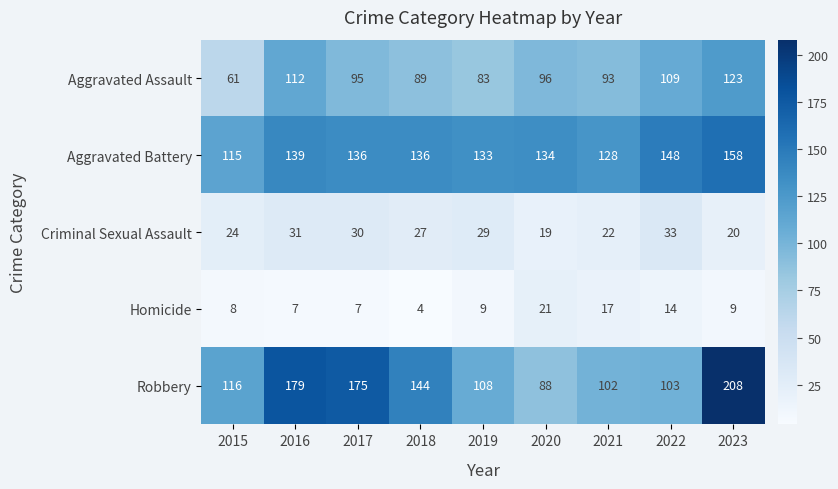

What is the sum of all Aggravated Battery values?

1227